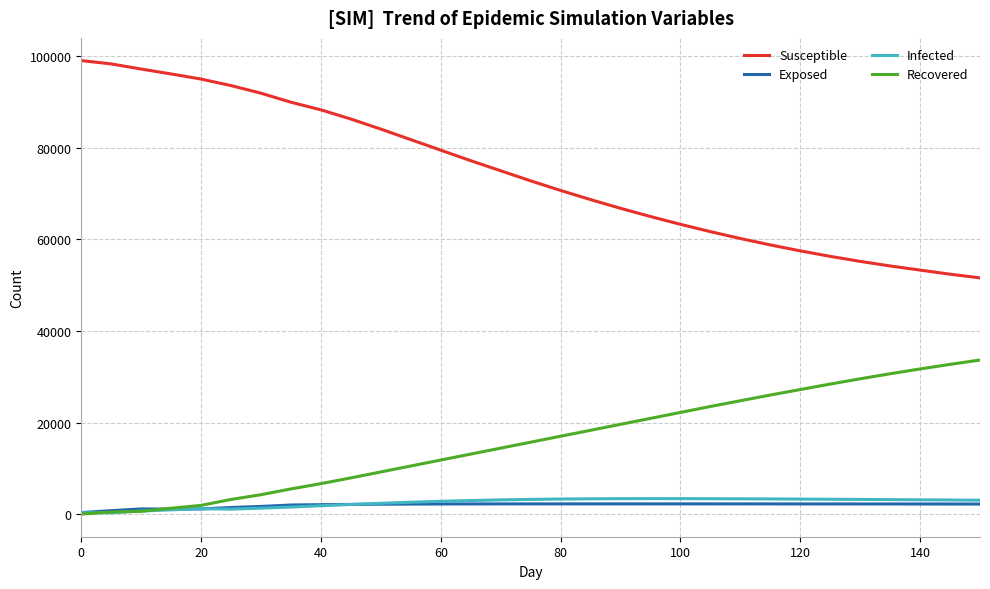

What is the difference between the second highest and second lowest values in the Exposed series?

1485